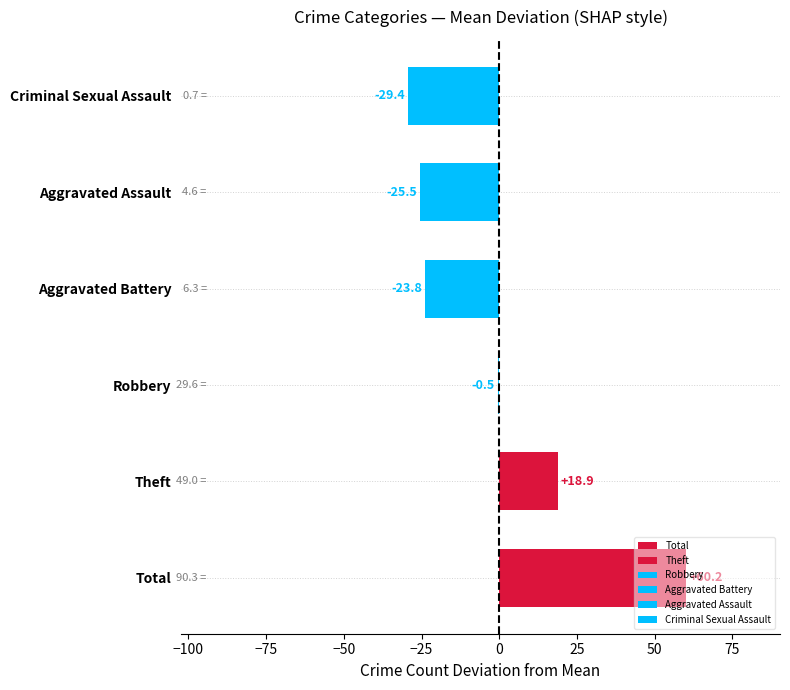

What is the value of the Aggravated Assault bar at the 4th from the left?

5